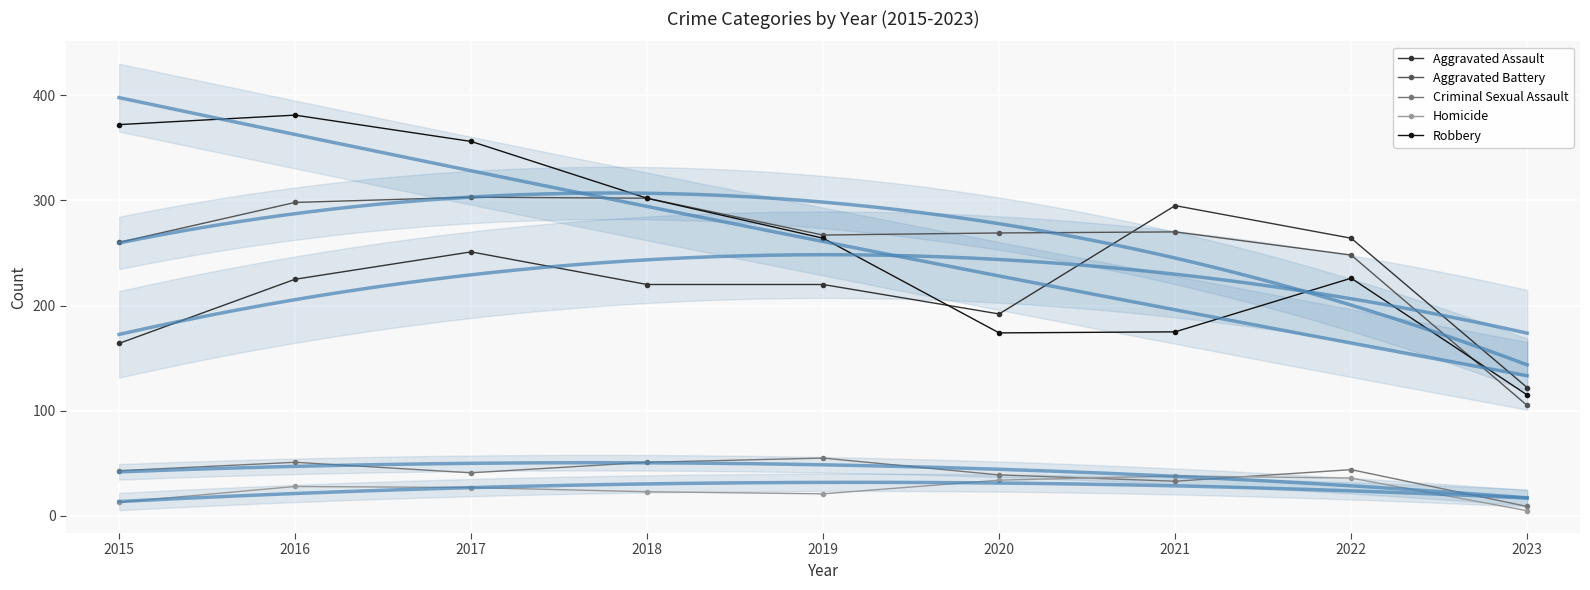

Count the number of data series in this chart.

5